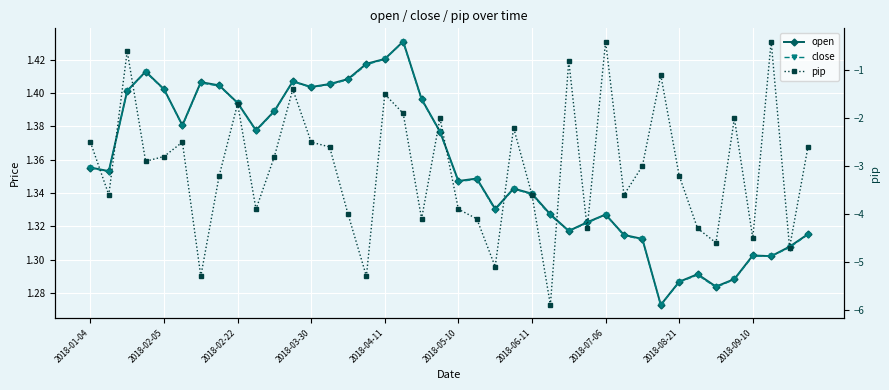

What is the greatest value displayed?

1.4